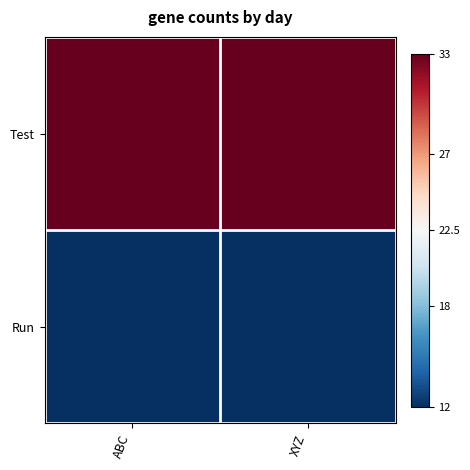

Reading left to right, transcribe all the data shown in this chart.

Test: ABC=33	XYZ=33
Run: ABC=12	XYZ=12